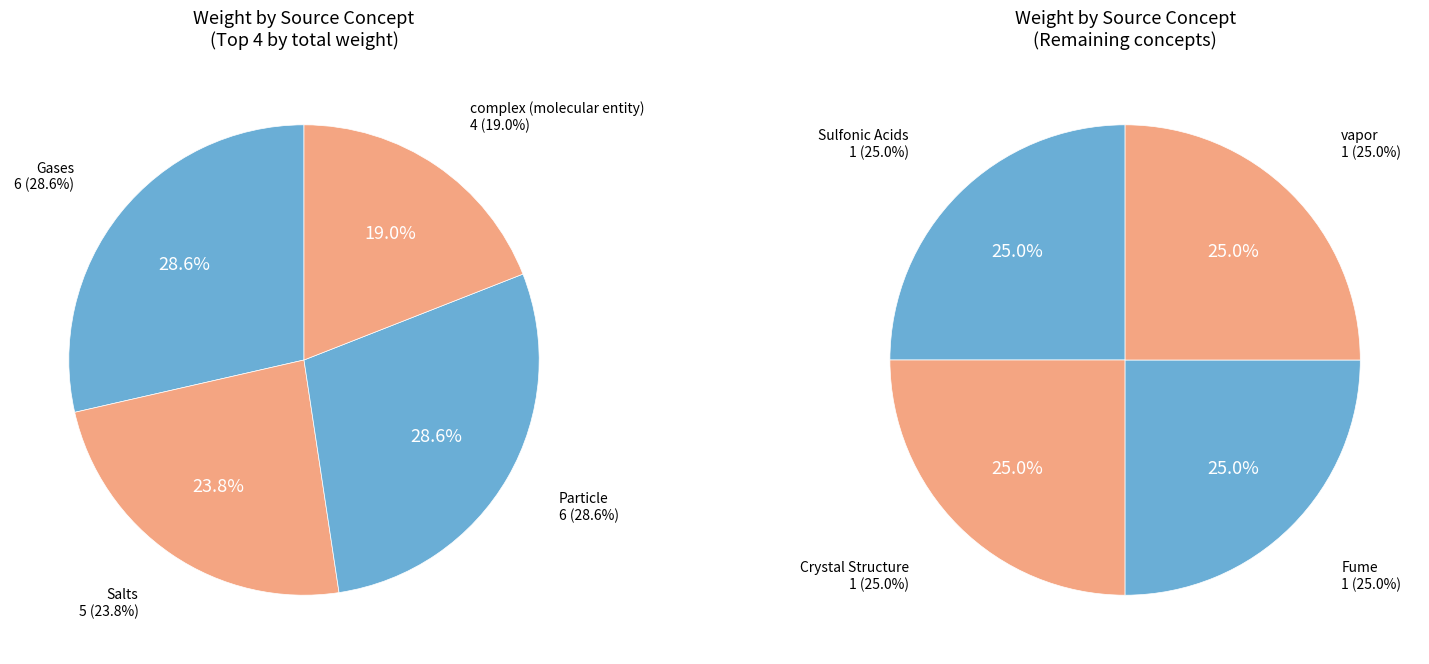

What is the change in value from Gases to Salts?

-1